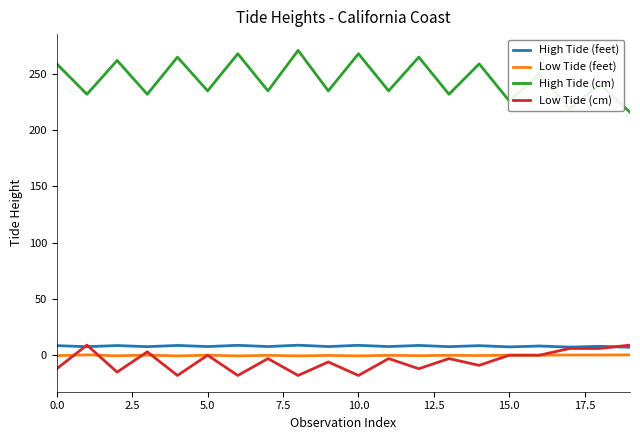

True or false: High Tide (cm) and Low Tide (cm) cross at least once.

False